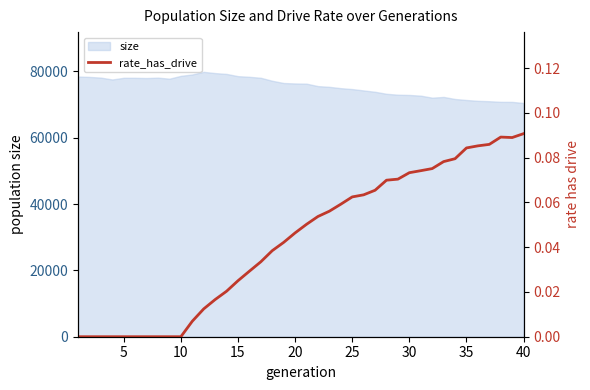

The value of size at 40 is 33666. True or false?

False